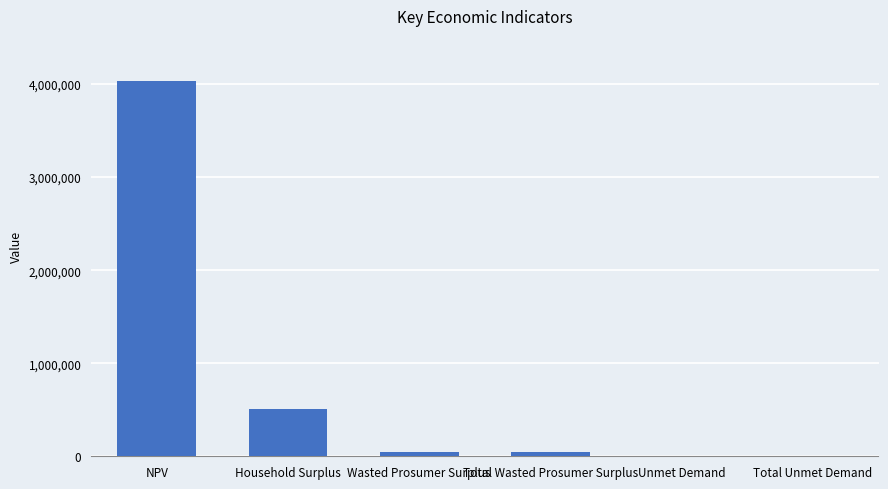

Are the bars horizontal?

No